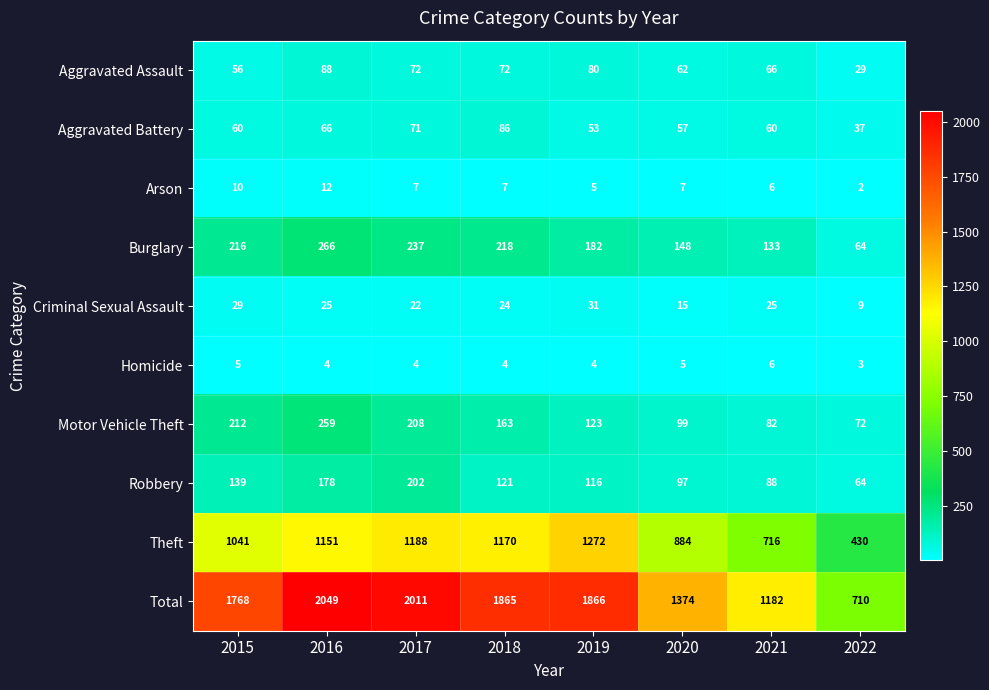

What value does the Motor Vehicle Theft series have at 2016, to the nearest 5?

260